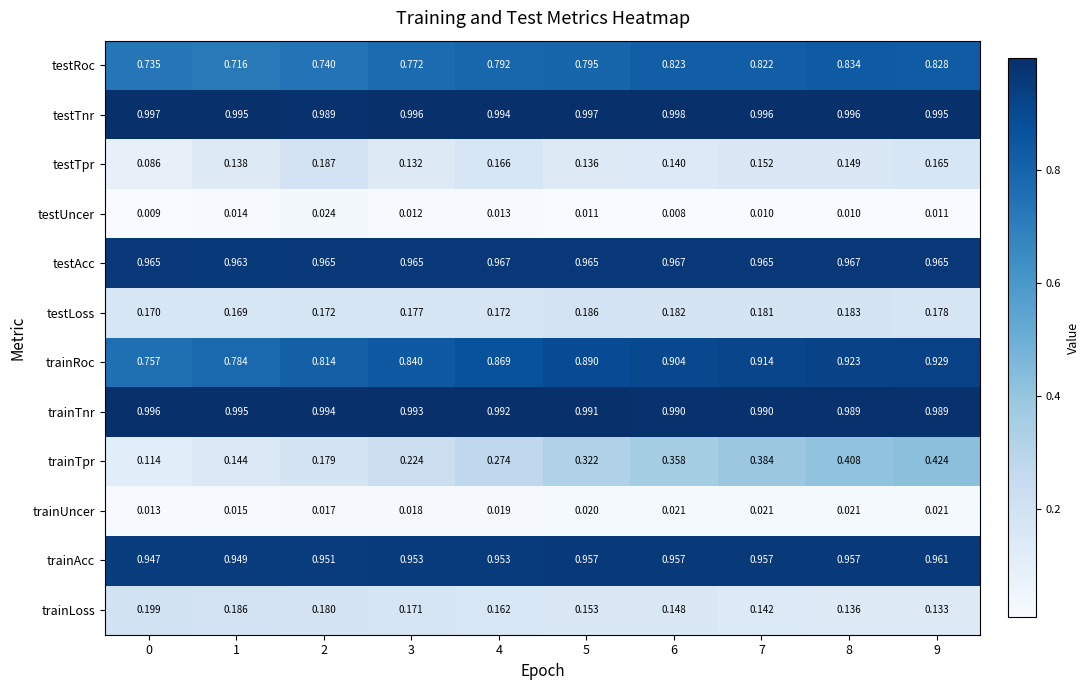

At how many categories does at least one series exceed 0?

10